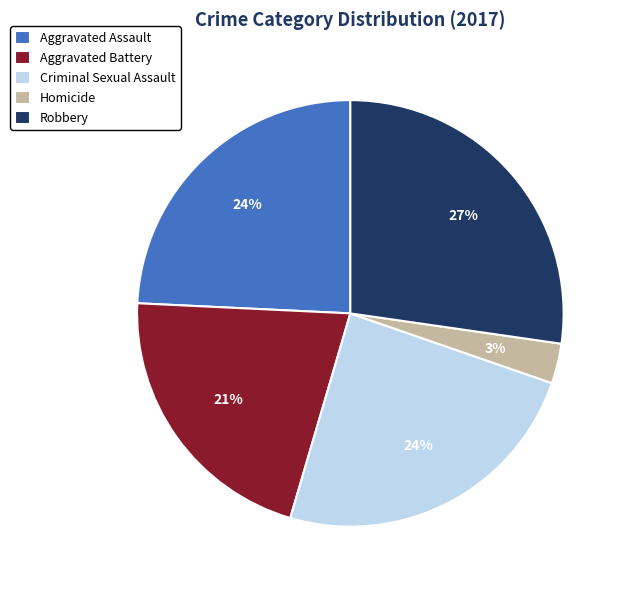

To the nearest percent, what is the difference between the Aggravated Battery and Homicide slice percentages?

18%